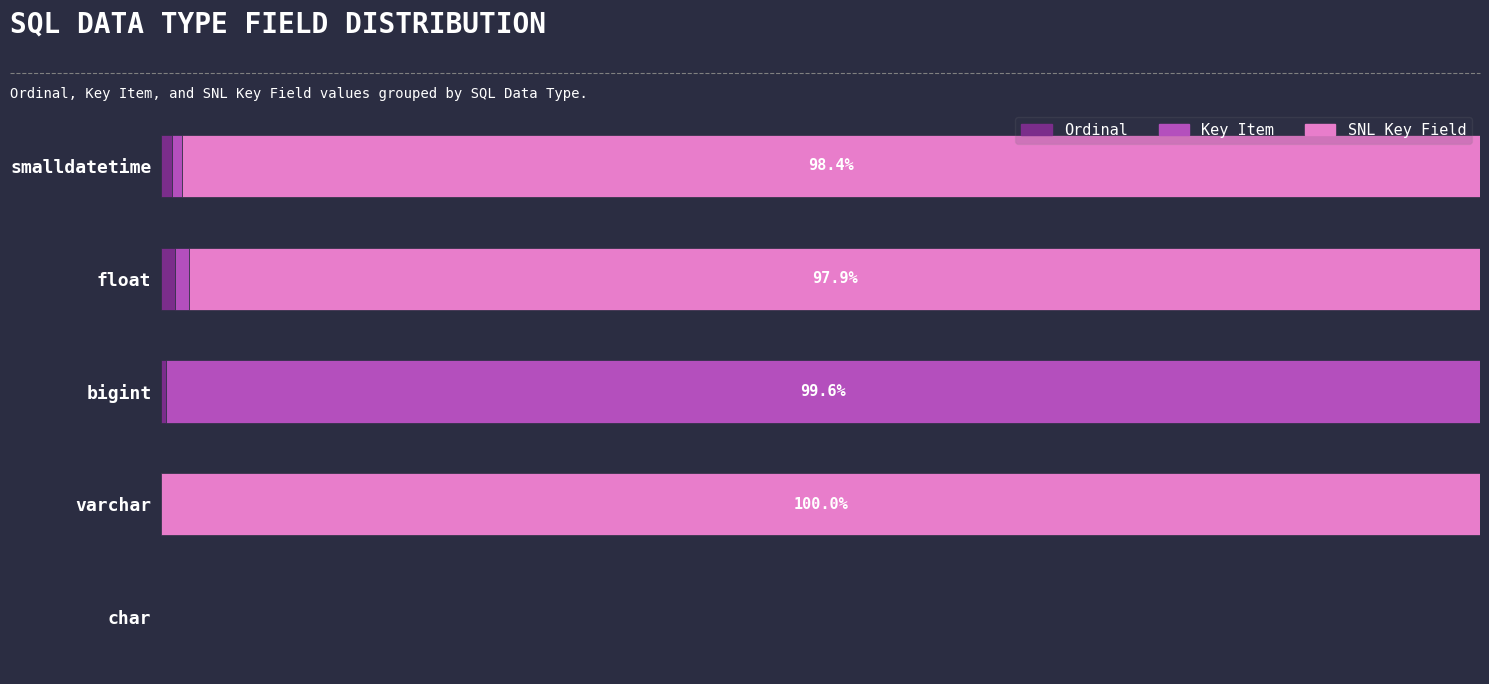

What are all the series names shown in the legend?

Ordinal, Key Item, SNL Key Field